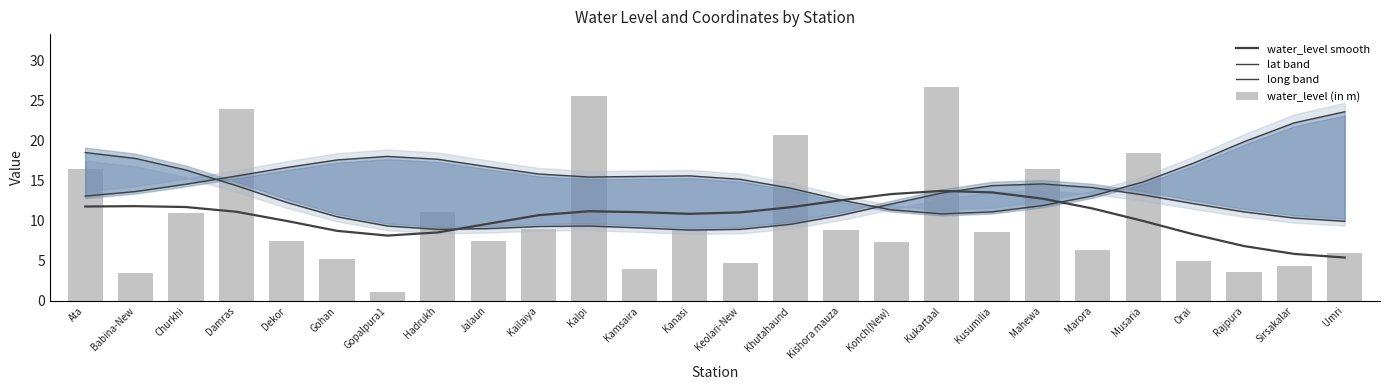

Is the value of water_level (in m) at Orai greater than the value of lat band at Sirsakalar?

No